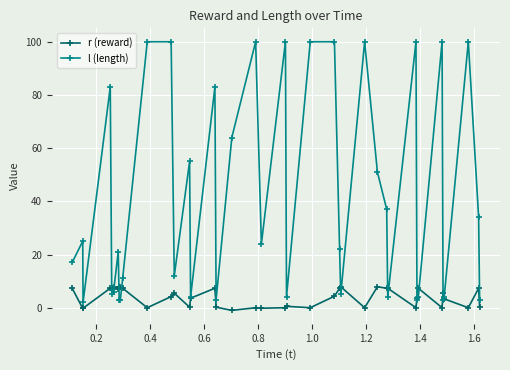

At how many categories does at least one series exceed 65?

12